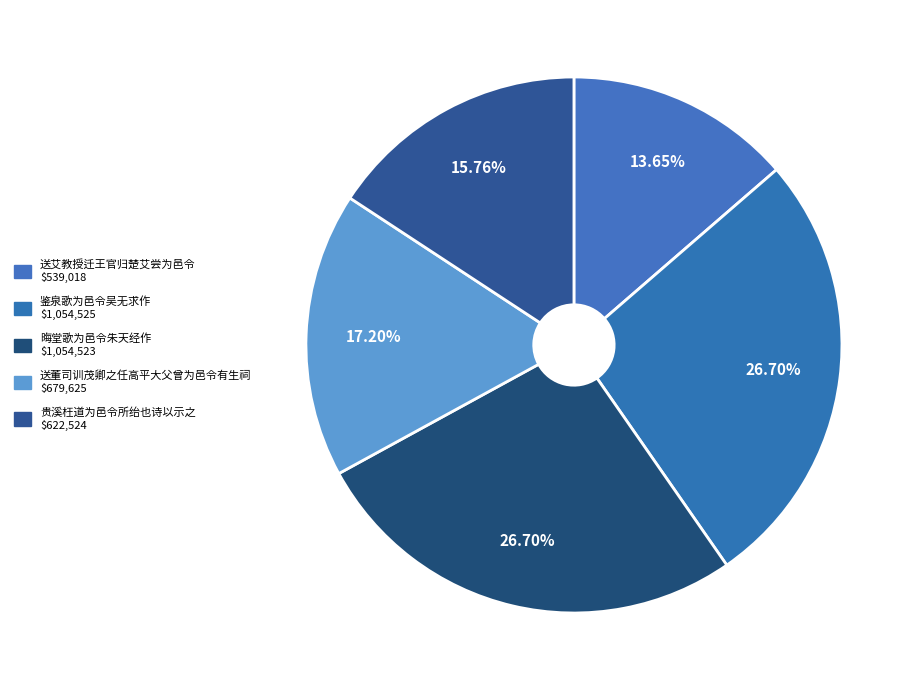

Is the sum of 送董司训茂卿之任高平大父曾为邑令有生祠 and 晦堂歌为邑令朱天经作 greater than half?

No